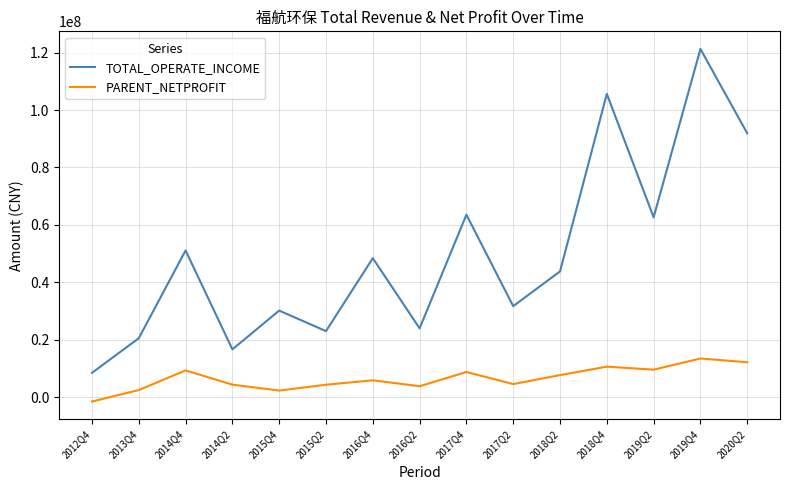

True or false: PARENT_NETPROFIT and TOTAL_OPERATE_INCOME cross at least once.

False